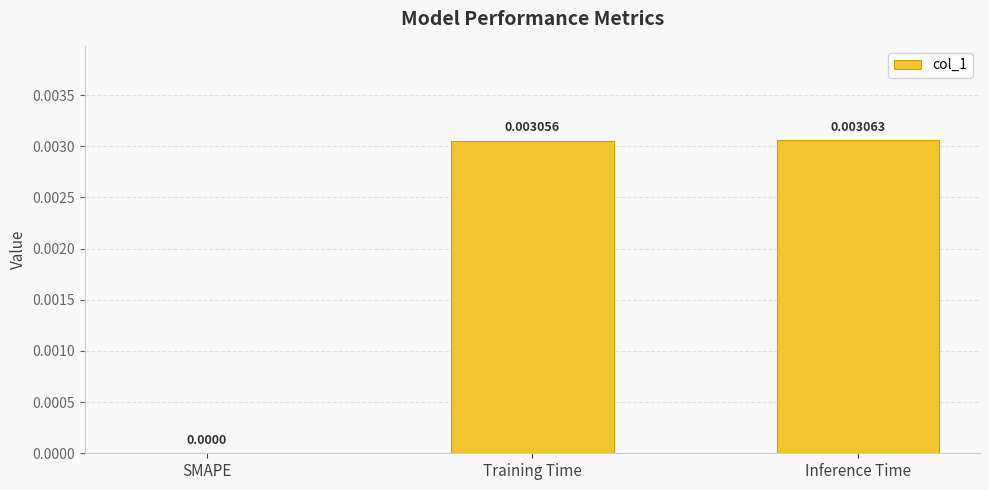

How many categories are shown in the chart?

3